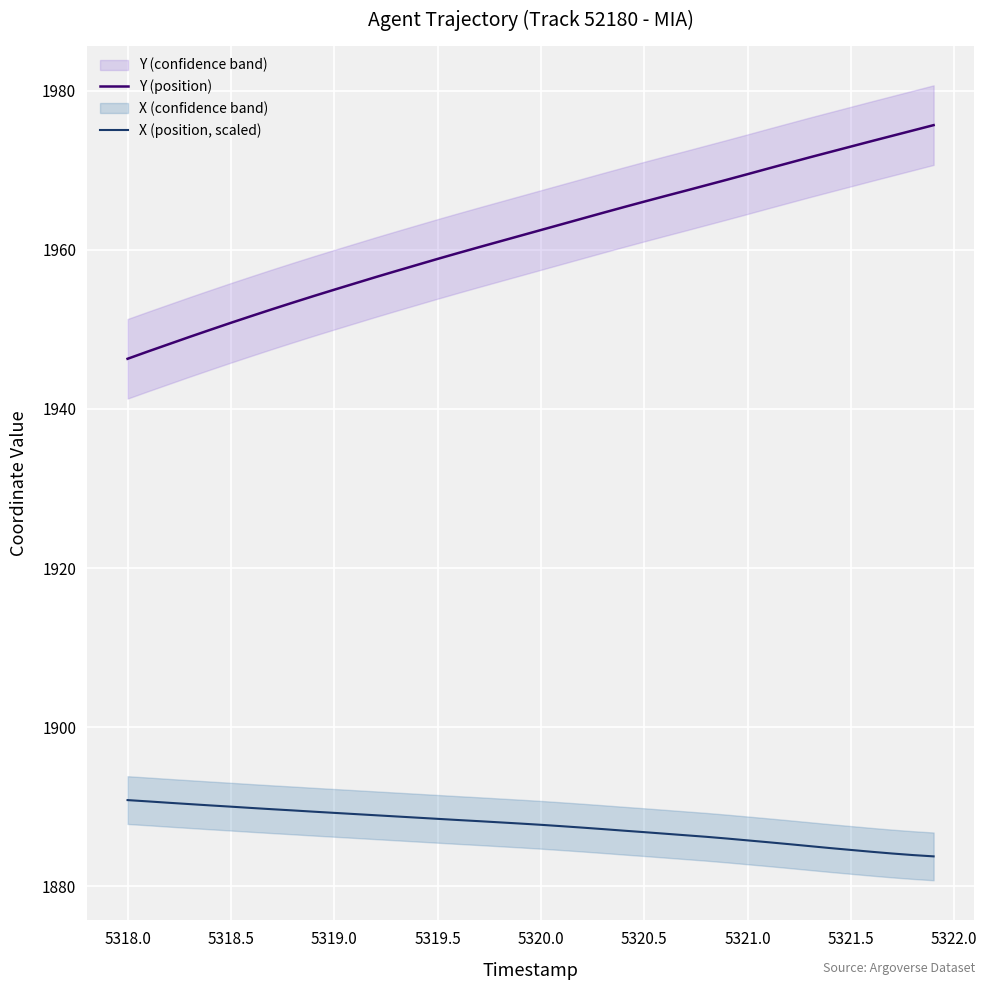

True or false: X (position, scaled) and Y (position) cross at least once.

False